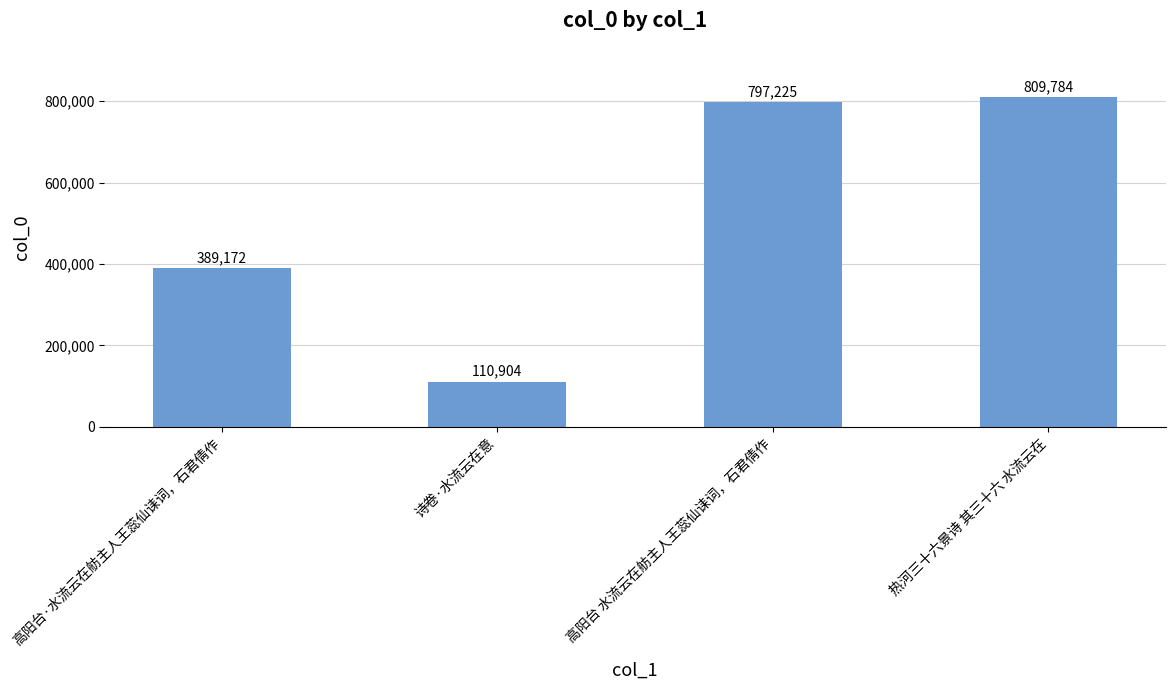

What is the label of the 4th bar from the right?

高阳台·水流云在舫主人王蕊仙诔词，石君倩作